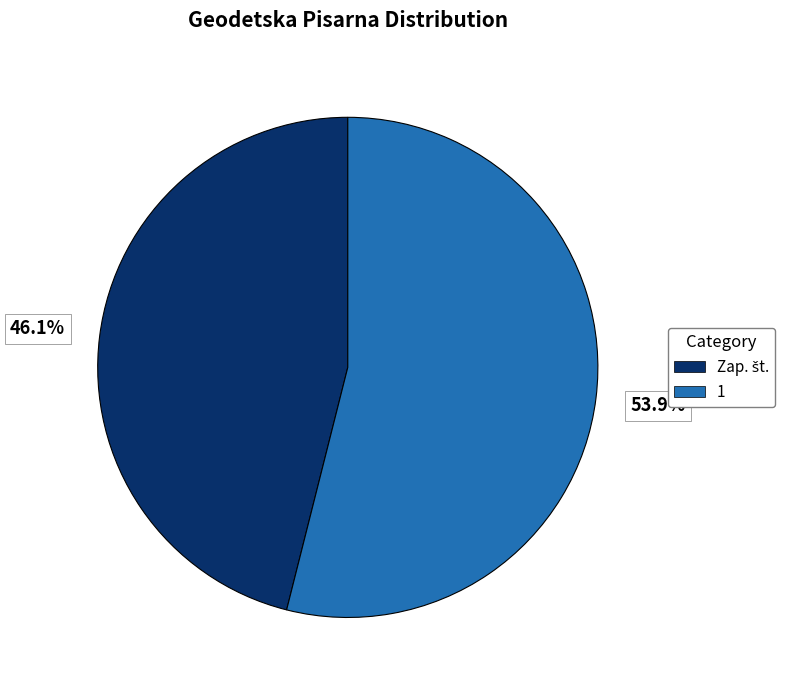

To the nearest percent, what is the difference between the largest and smallest slice percentages?

8%